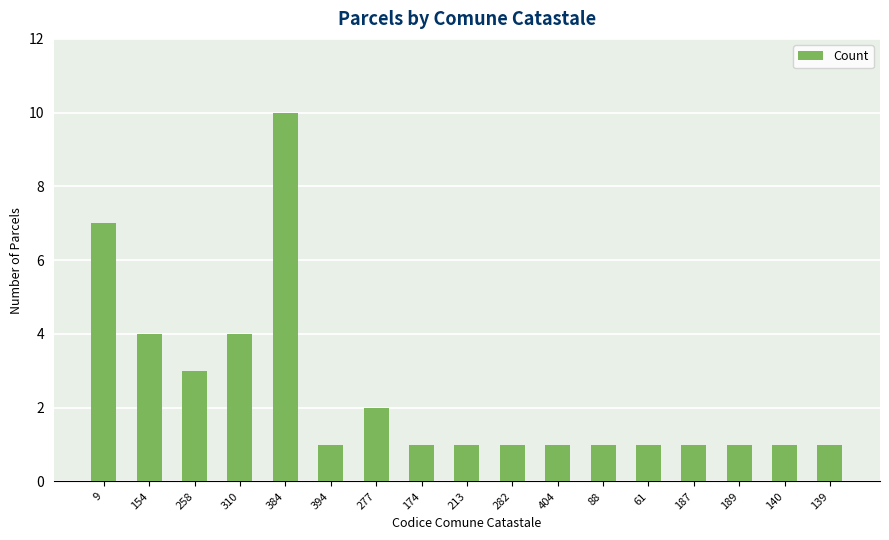

How many data points does each series have?

17